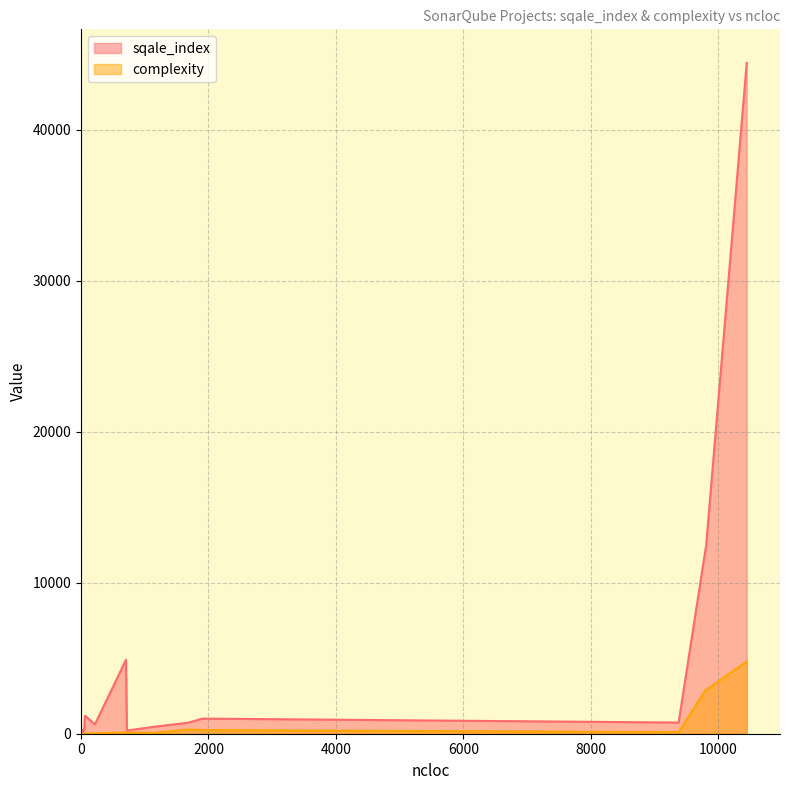

What is the average value of the complexity series?

864